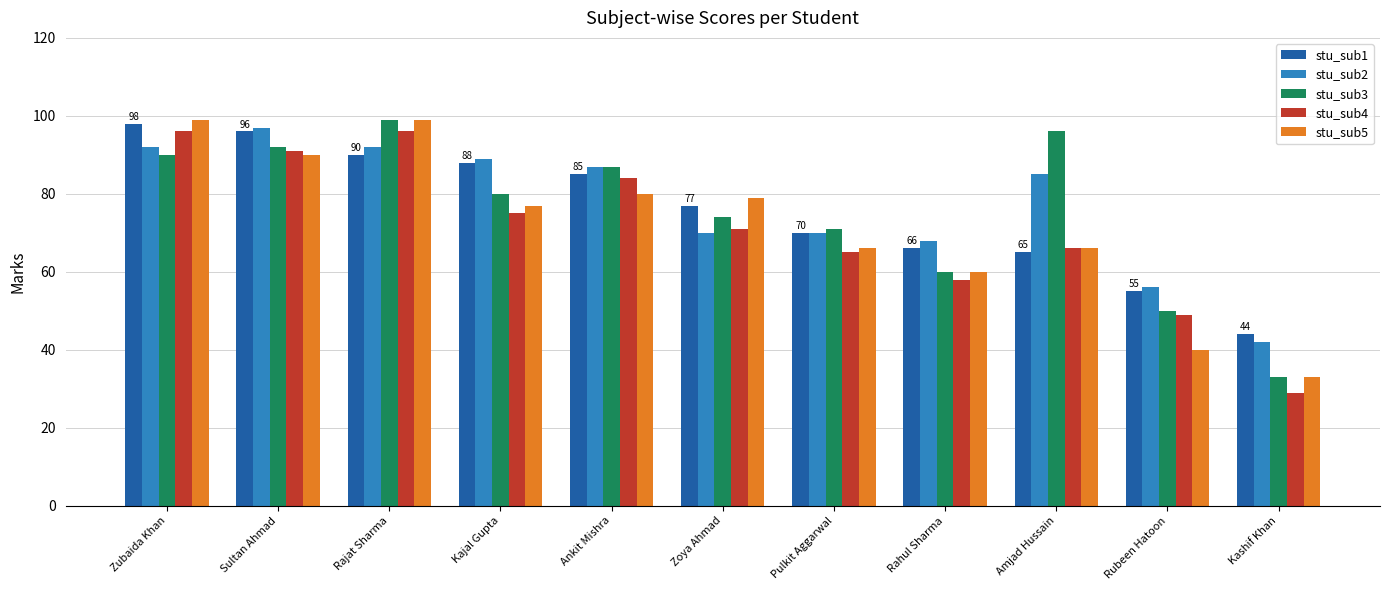

What is the total value across all series at Sultan Ahmad?

466